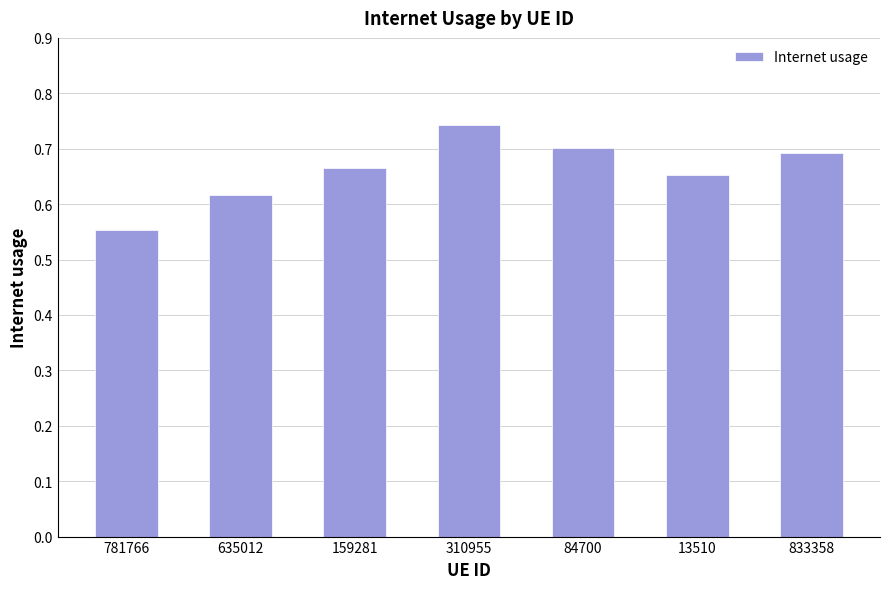

Is it true that the value at 159281 is 1.0?

False